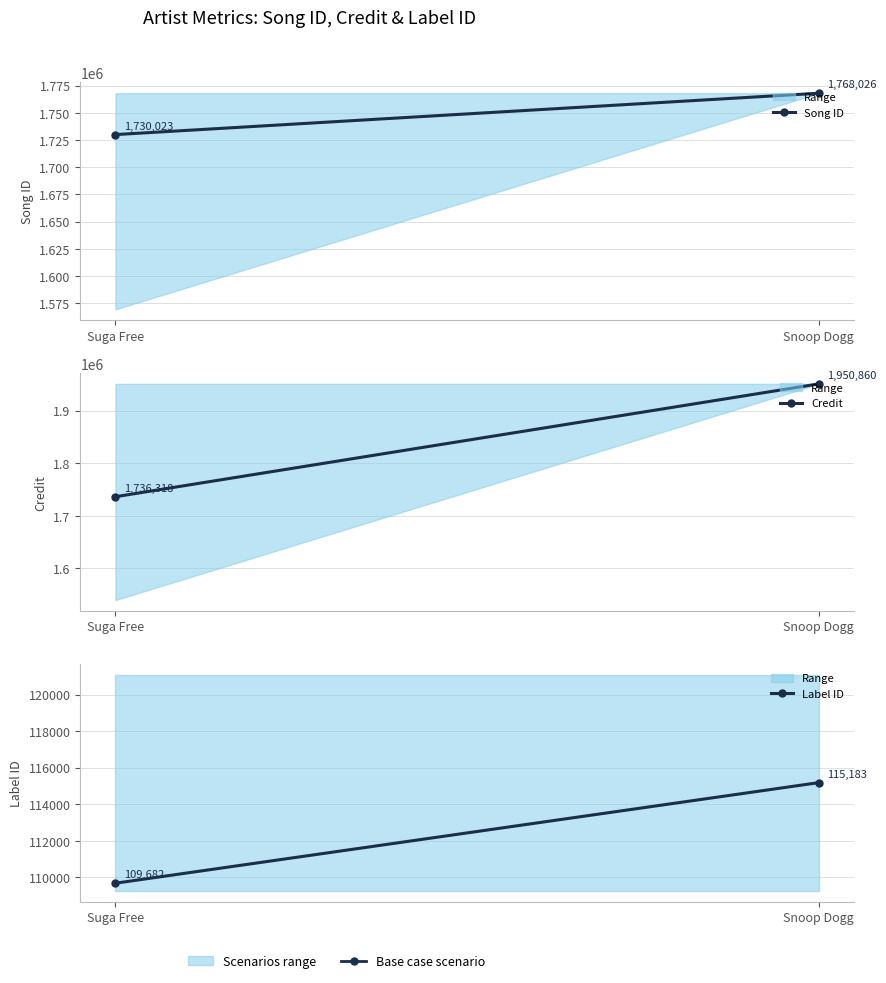

What is the total value across all series at Snoop Dogg?

3834069.0